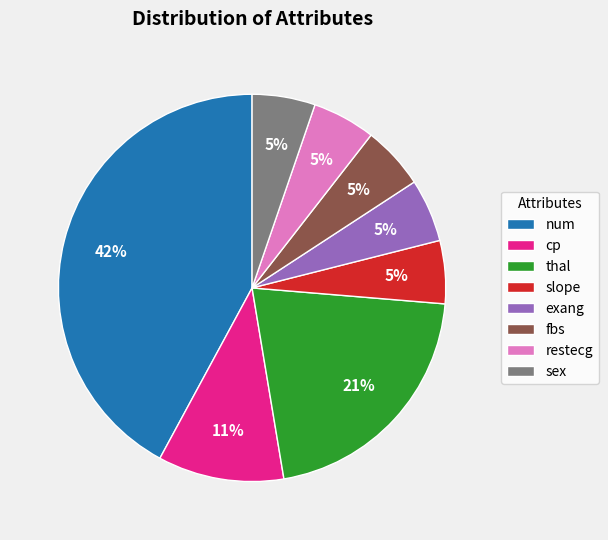

What percentage is the fbs slice, to the nearest percent?

5%